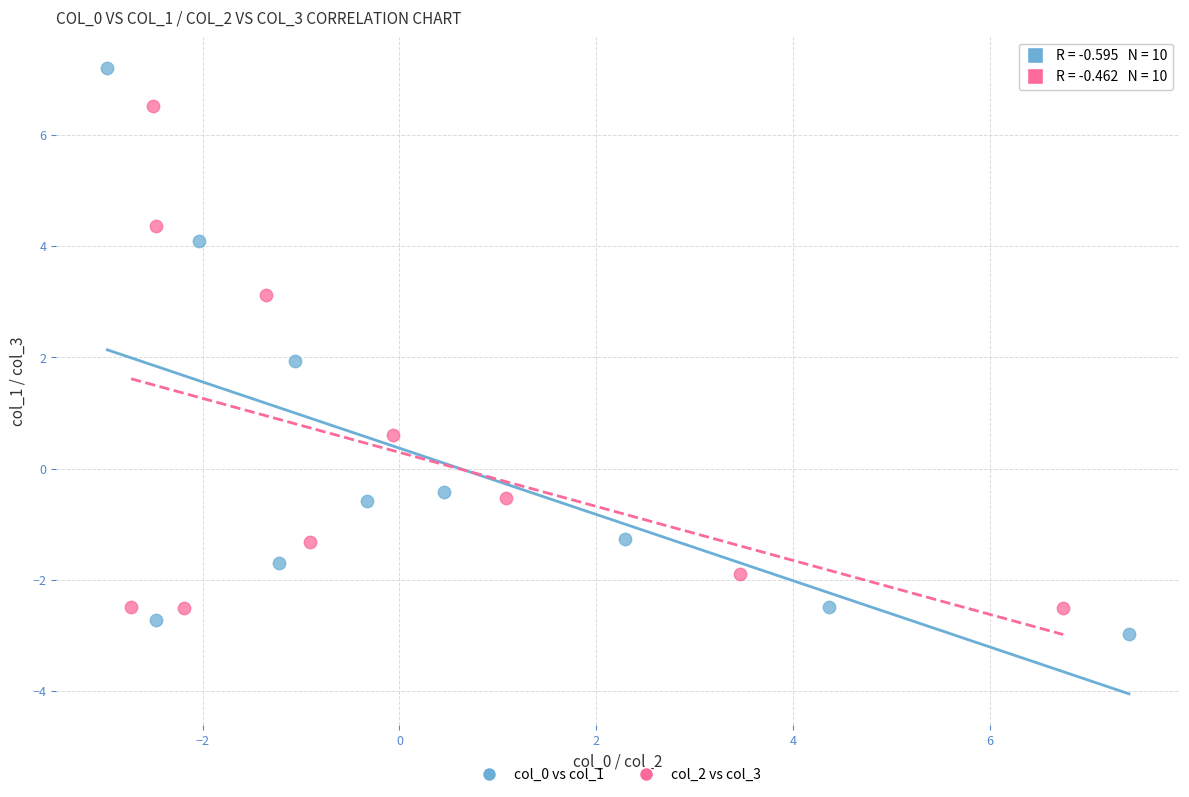

Which series contains the highest Y value?

col_0 vs col_1